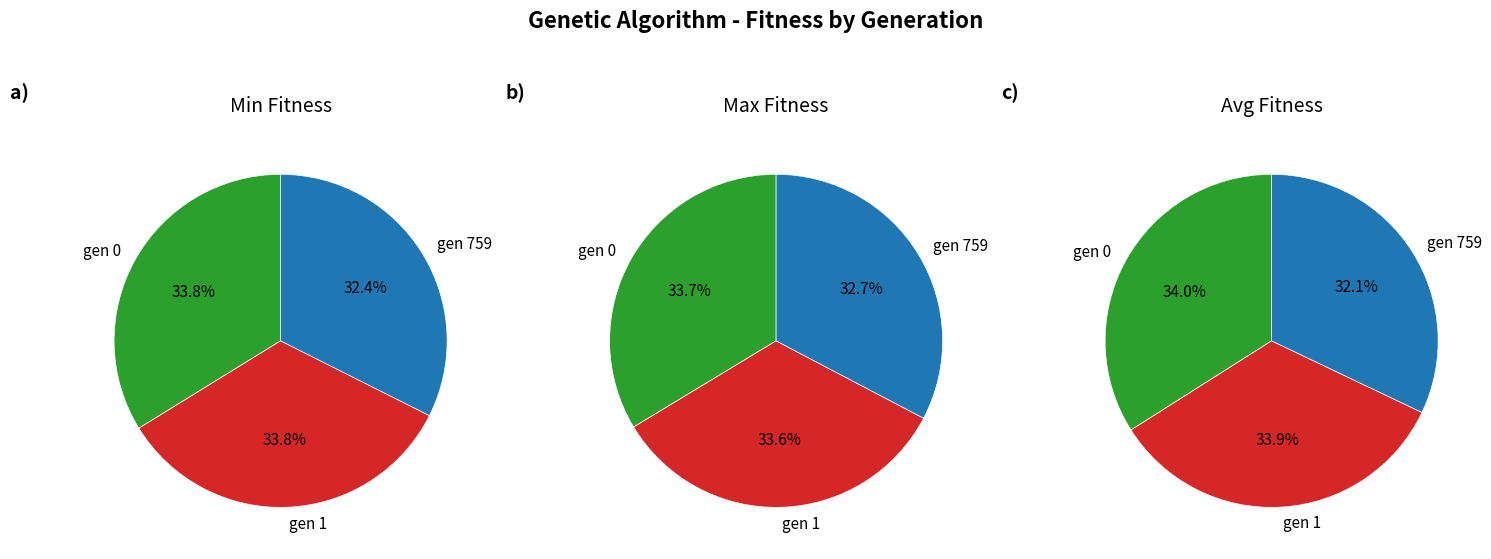

Is the sum of gen 0 and gen 759 greater than half?

Yes